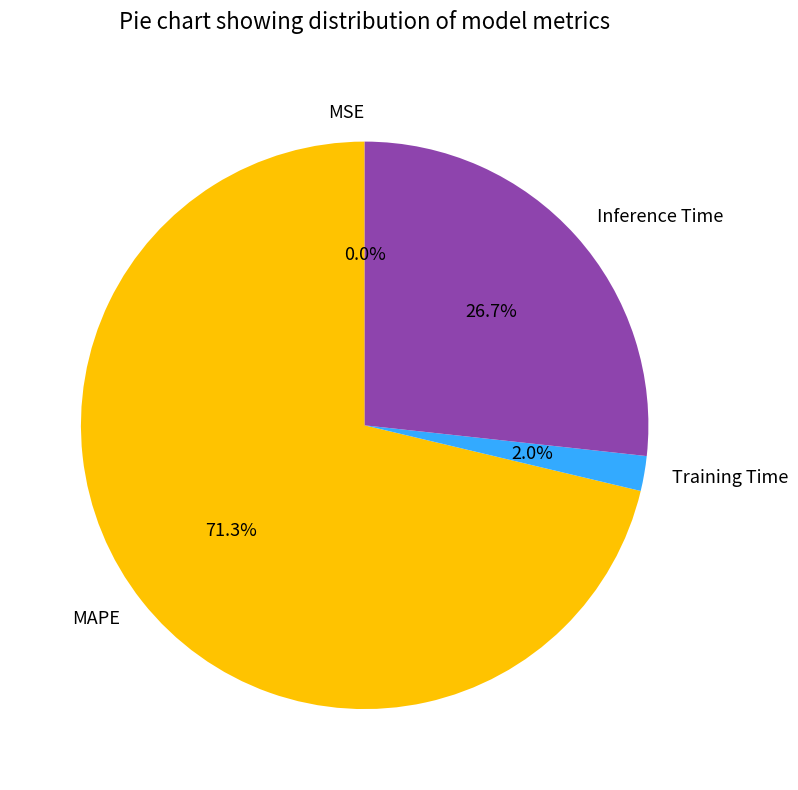

Is it true that MAPE is 71% of the pie?

True